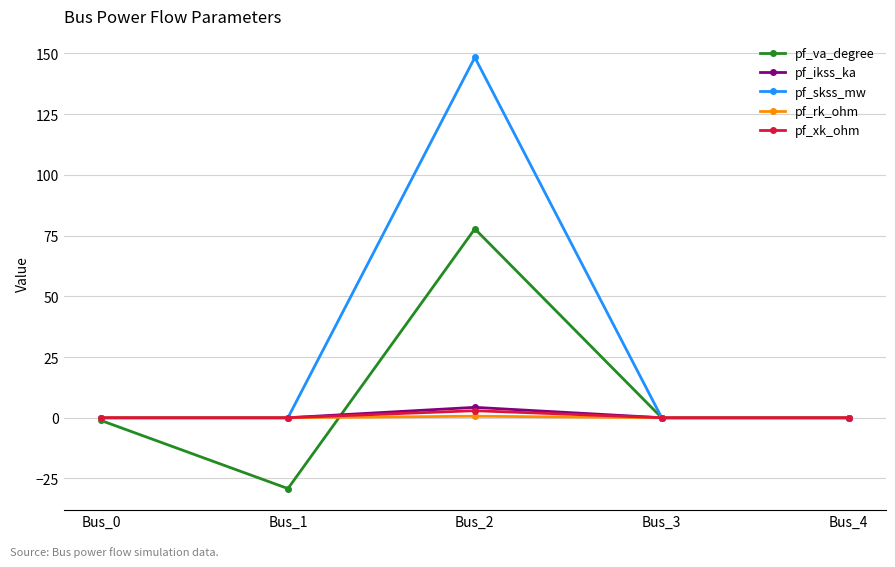

Does the chart have visible grid lines?

Yes